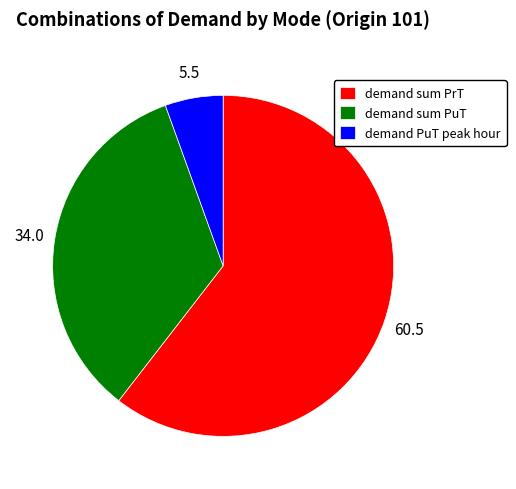

What is the ratio of the value at demand sum PrT to the value at demand PuT peak hour?

11.0